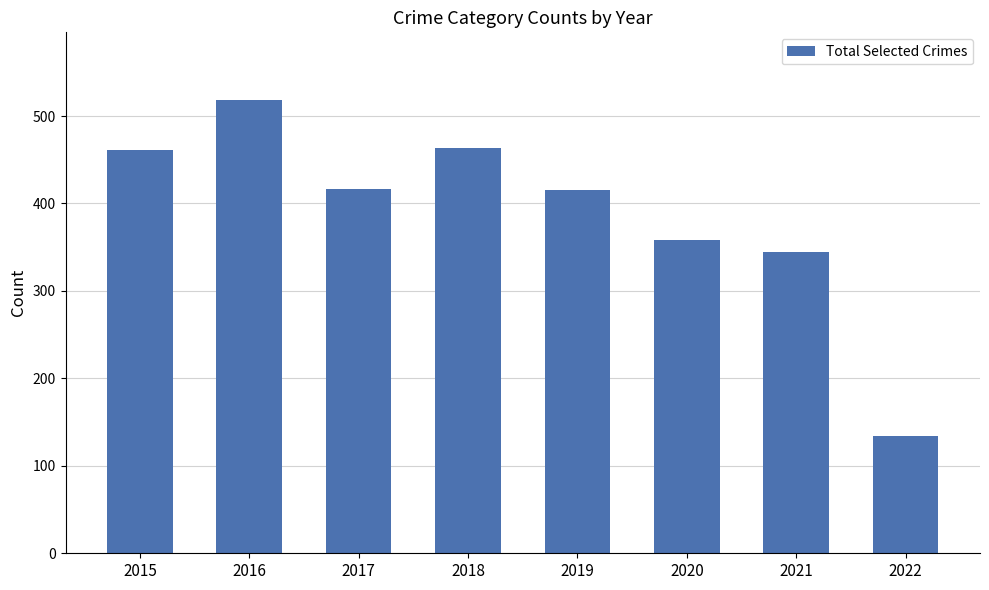

Where does the data first go above 417?

2015